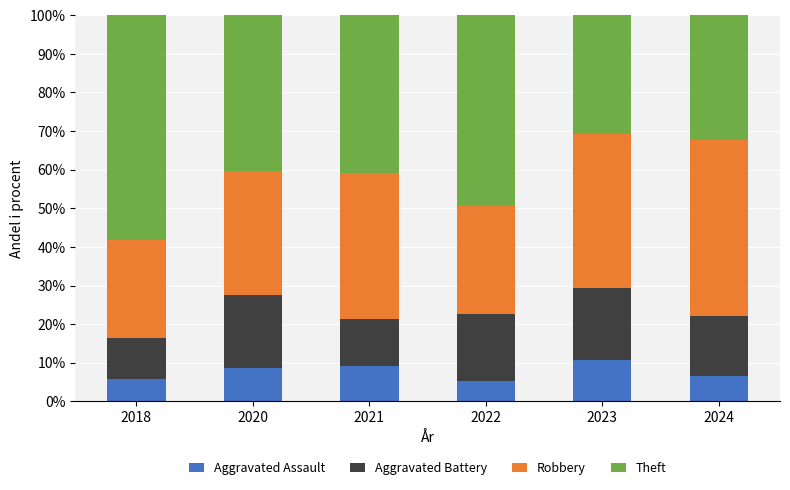

The value of Aggravated Assault at 2023 is 5.8. True or false?

False